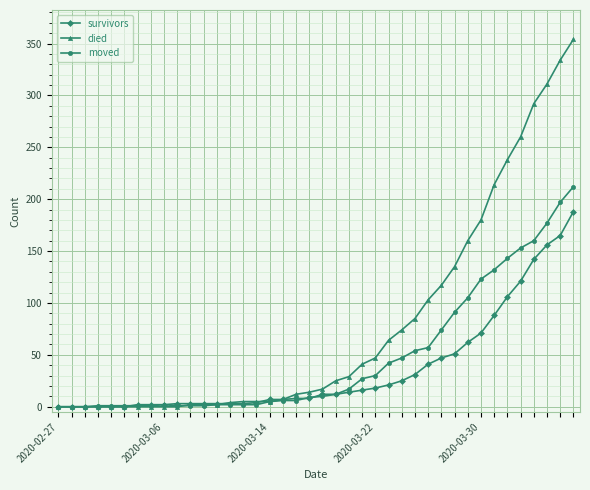

Which series has the widest spread of values?

died